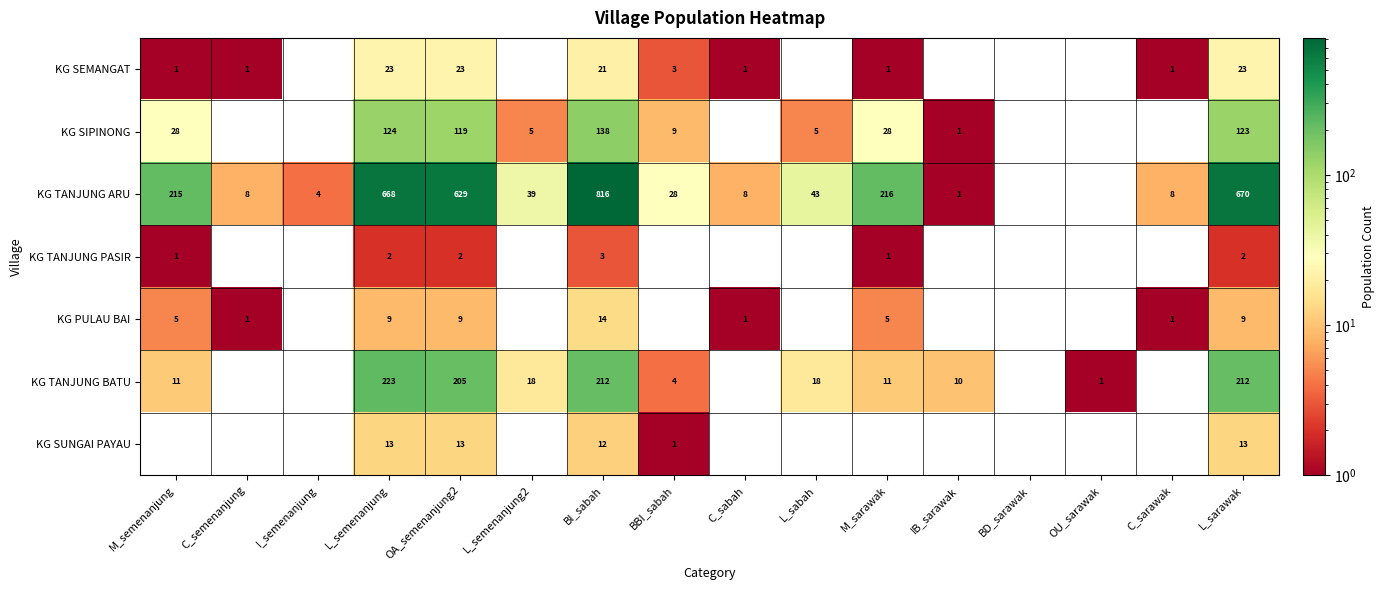

Is the value of KG TANJUNG PASIR at OA_semenanjung2 greater than the value of KG TANJUNG BATU at L_sarawak?

No